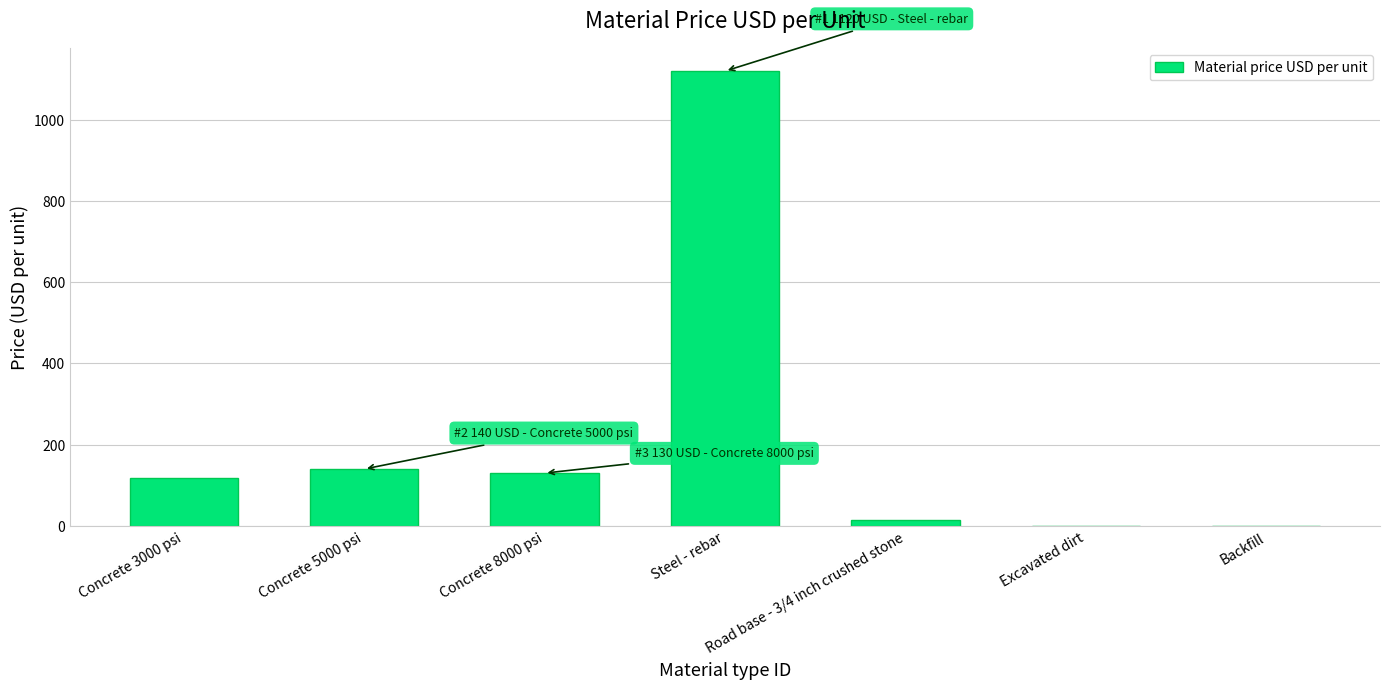

The chart shows a value of 68 at Concrete 8000 psi. True or false?

False